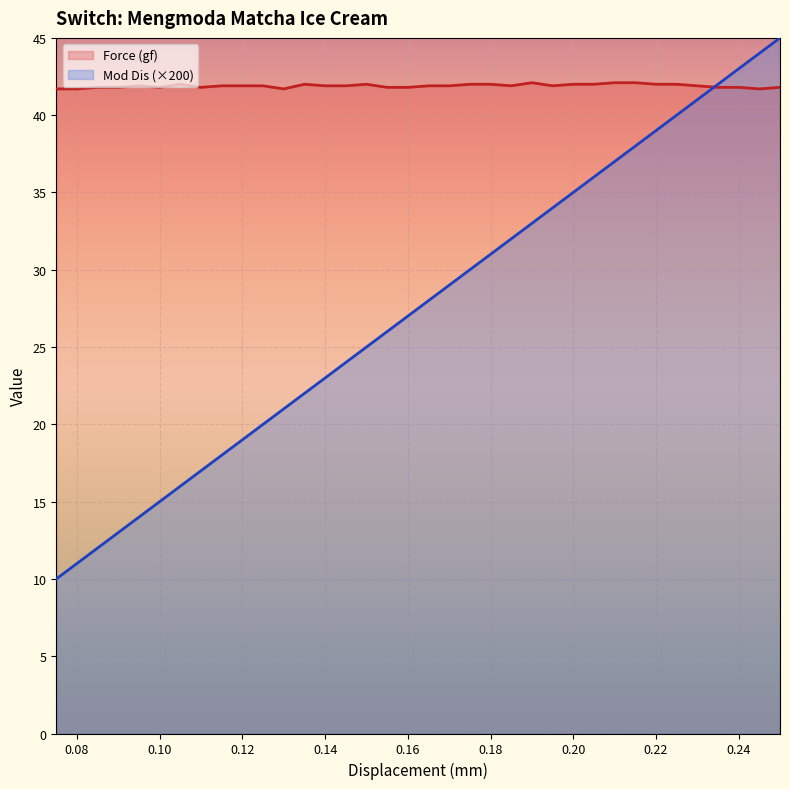

The value of Mod Dis (×200) at 0.14 is 23.0. True or false?

True